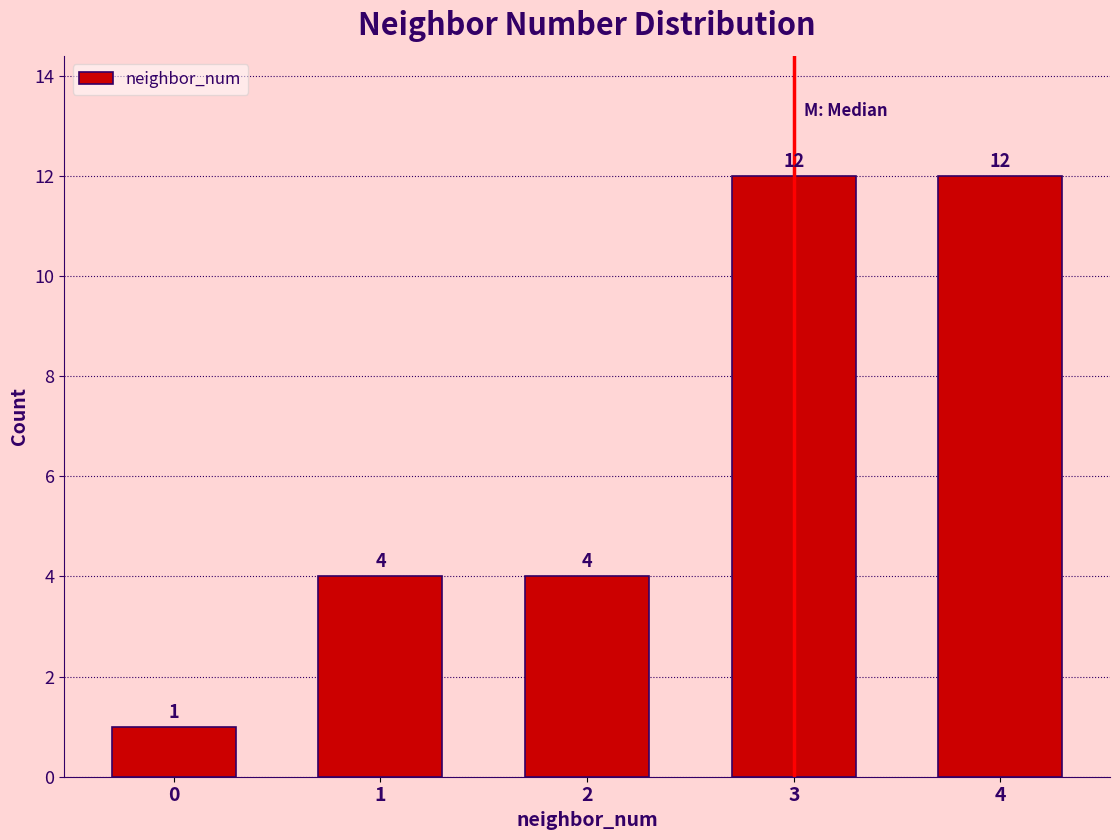

Reading right to left, what are all the values shown in this chart?

12	12	4	4	1